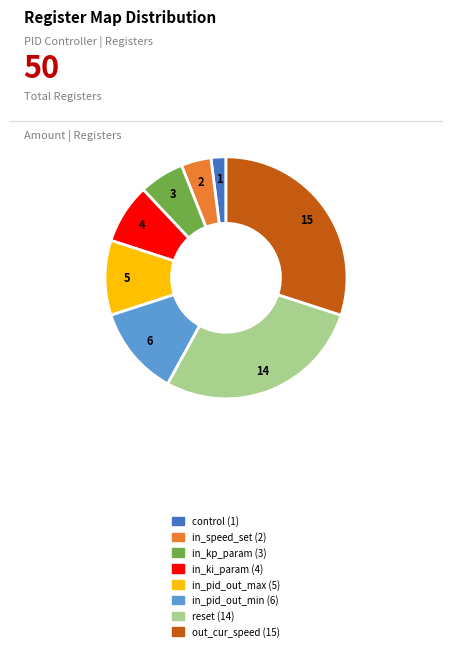

Combined, do in_kp_param and in_speed_set account for over 50%?

No